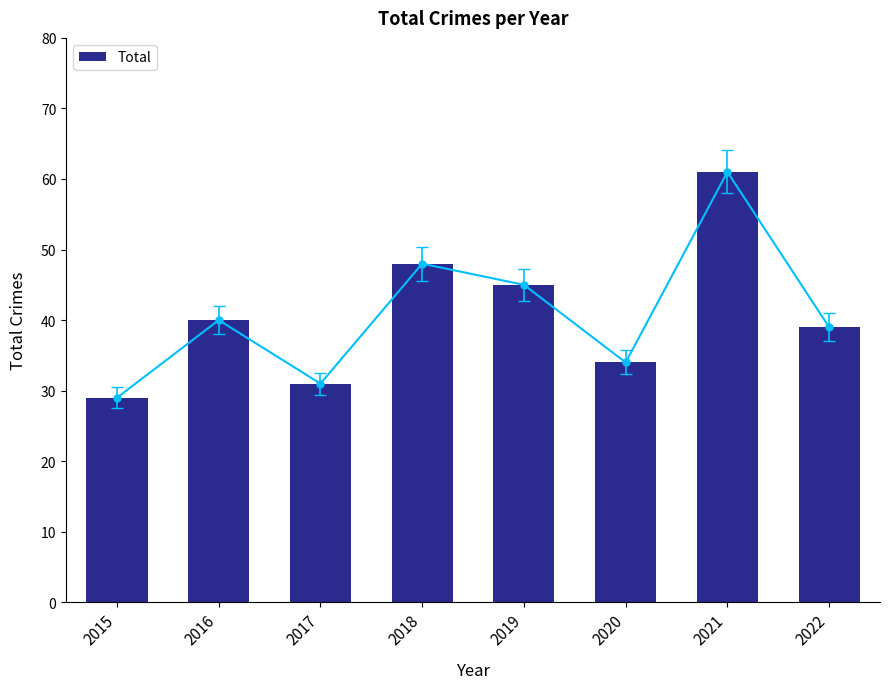

Rank the categories by value from highest to lowest.

2021, 2018, 2019, 2016, 2022, 2020, 2017, 2015